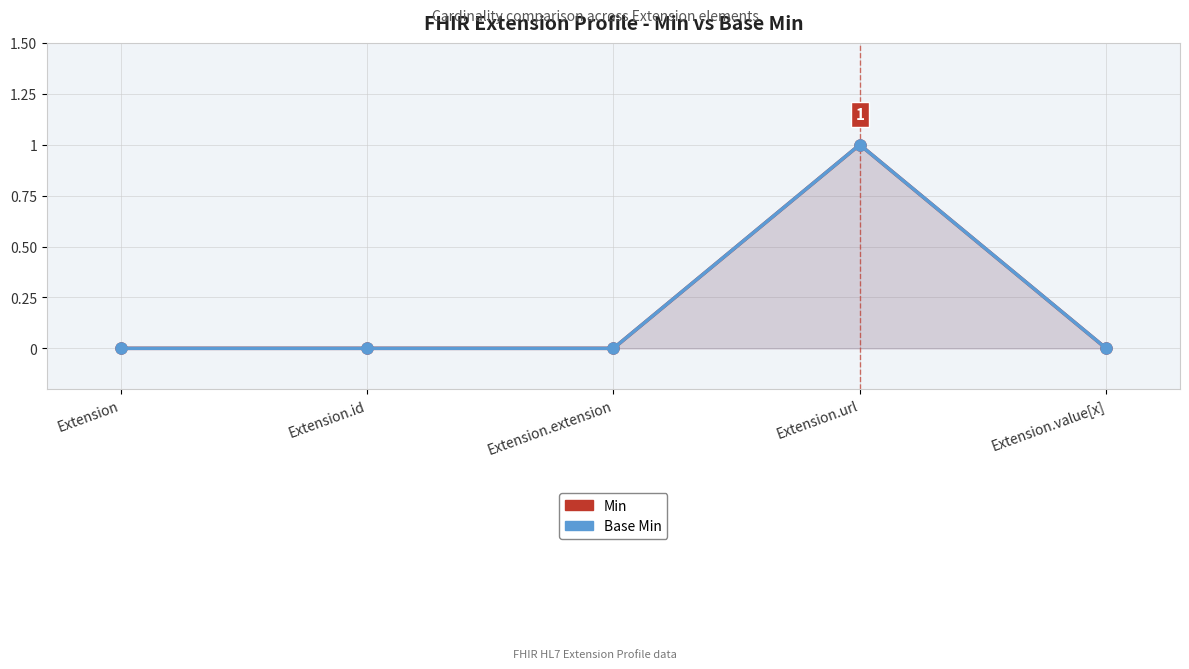

True or false: Min has a value of 0 at Extension.extension.

False